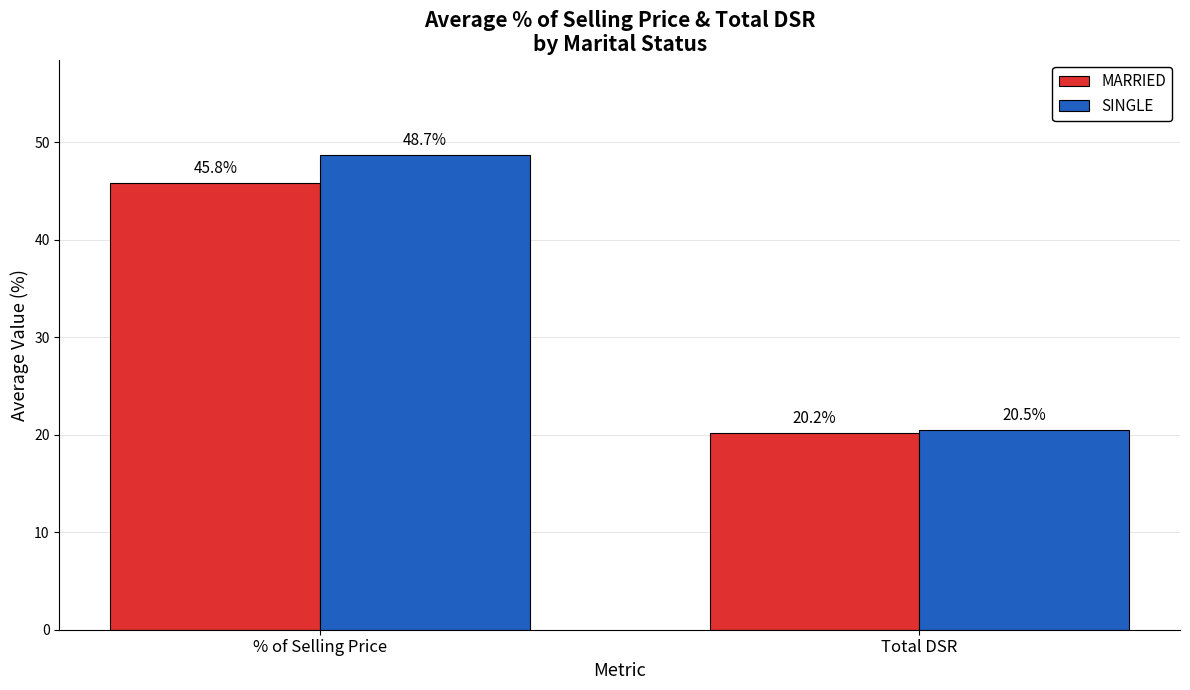

What is the label of the 2nd bar from the left?

Total DSR